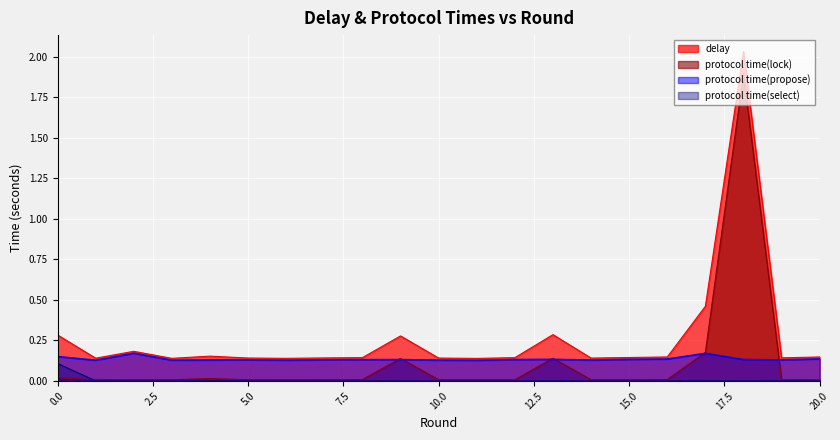

Which series has the largest range (max minus min)?

delay